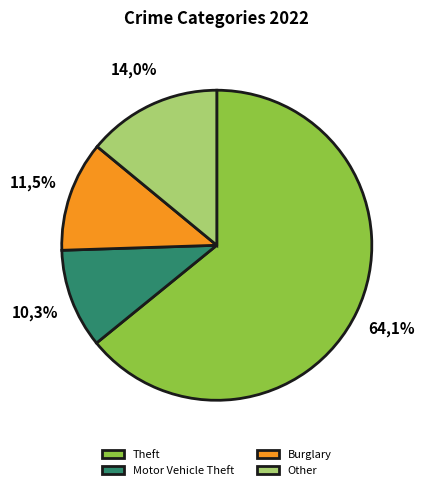

True or false: Aggravated Assault accounts for 14% of the total.

False